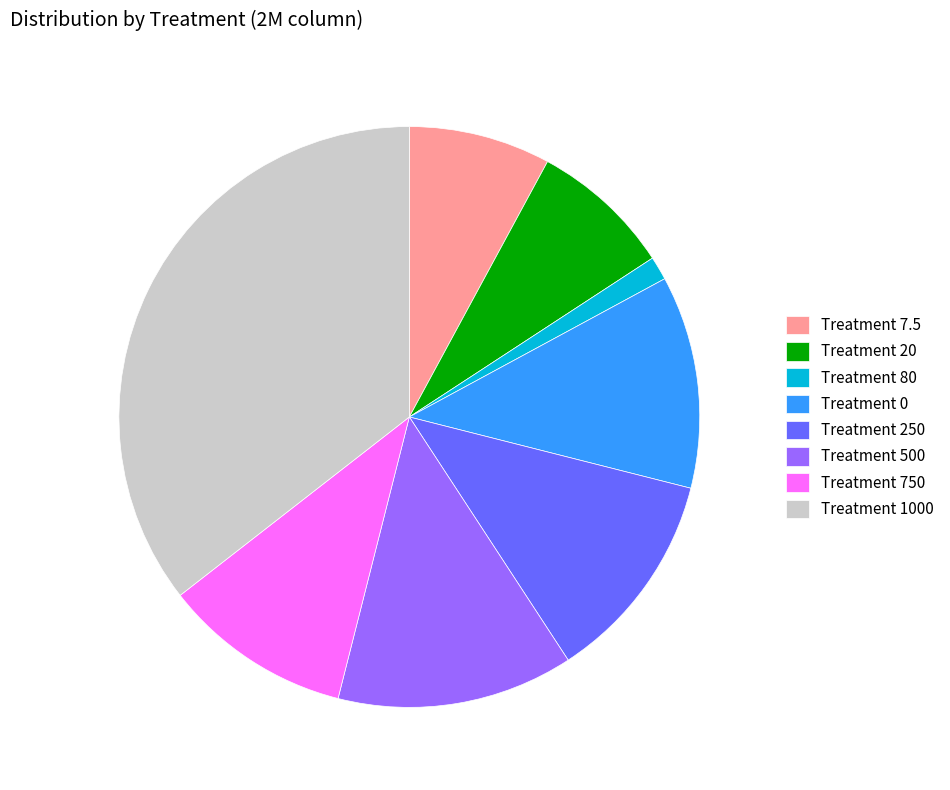

Is it true that Treatment 500 is 13% of the pie?

True